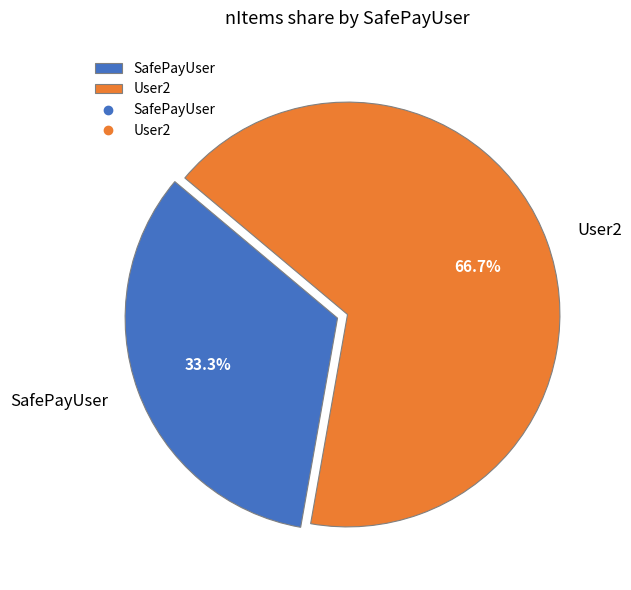

True or false: User2 accounts for 73% of the total.

False